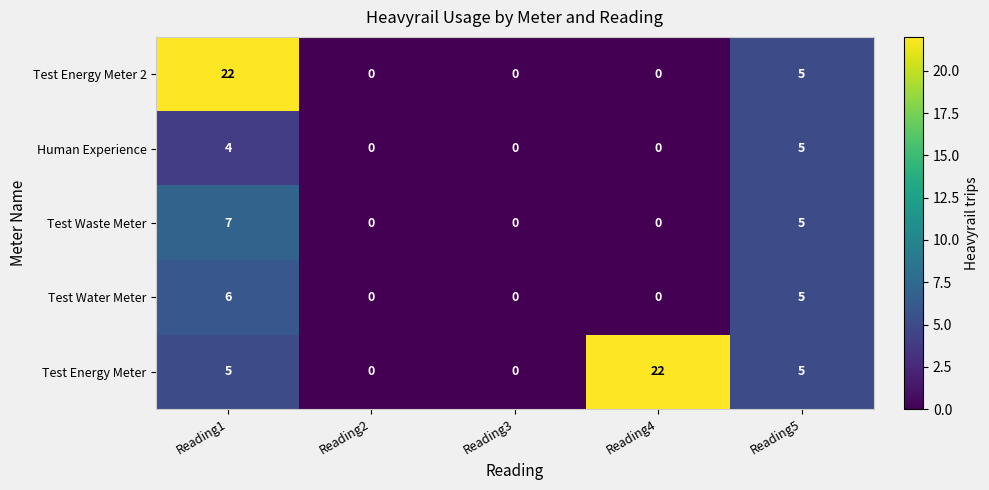

The Test Energy Meter series shows 34 at Reading4. True or false?

False